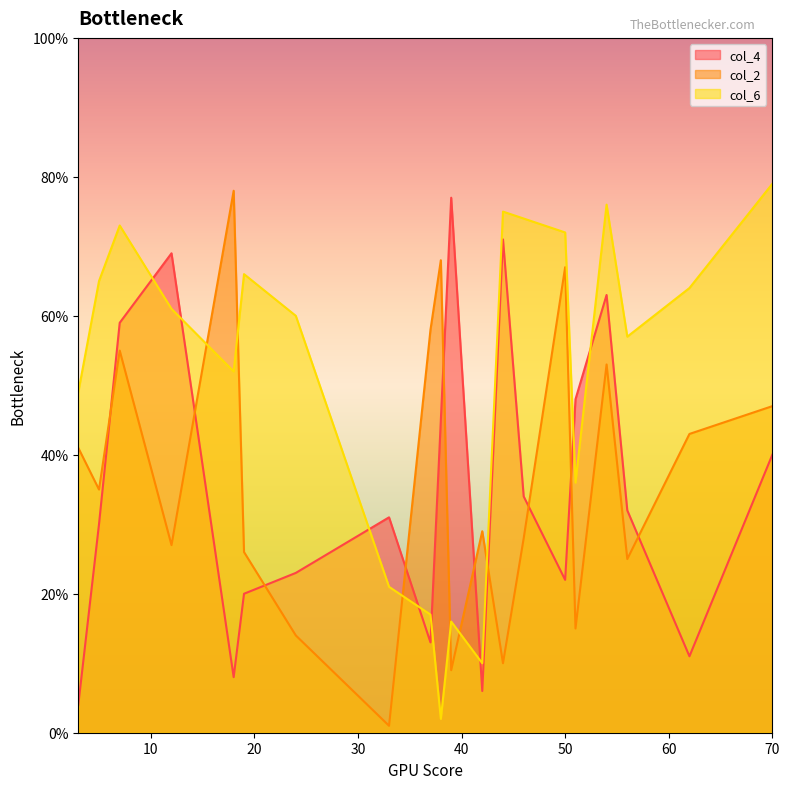

What are all the series names shown in the legend?

col_4, col_2, col_6